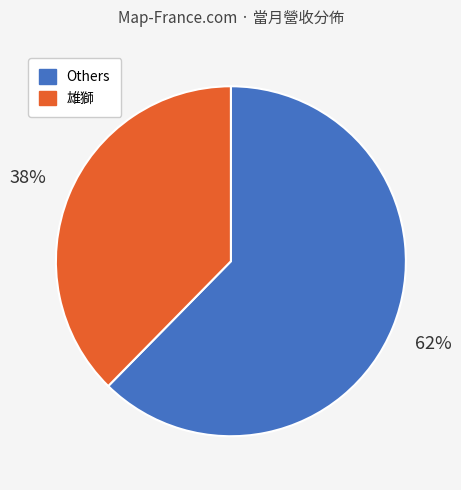

To the nearest percent, what is the average slice percentage?

50%